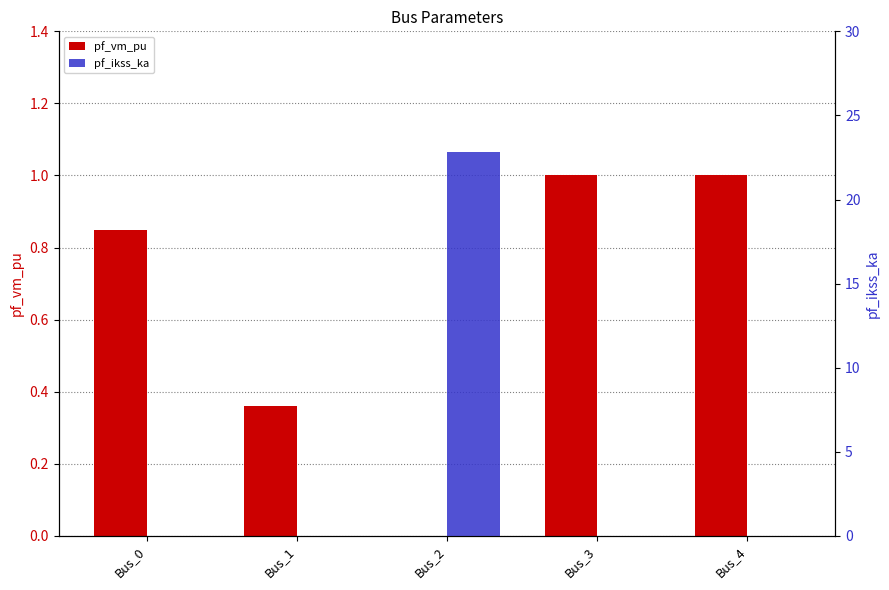

Reading left to right, transcribe all the data shown in this chart.

pf_vm_pu: 0.9	0.4	0.0	1.0	1.0
pf_ikss_ka: 0.0	0.0	22.8	0.0	0.0